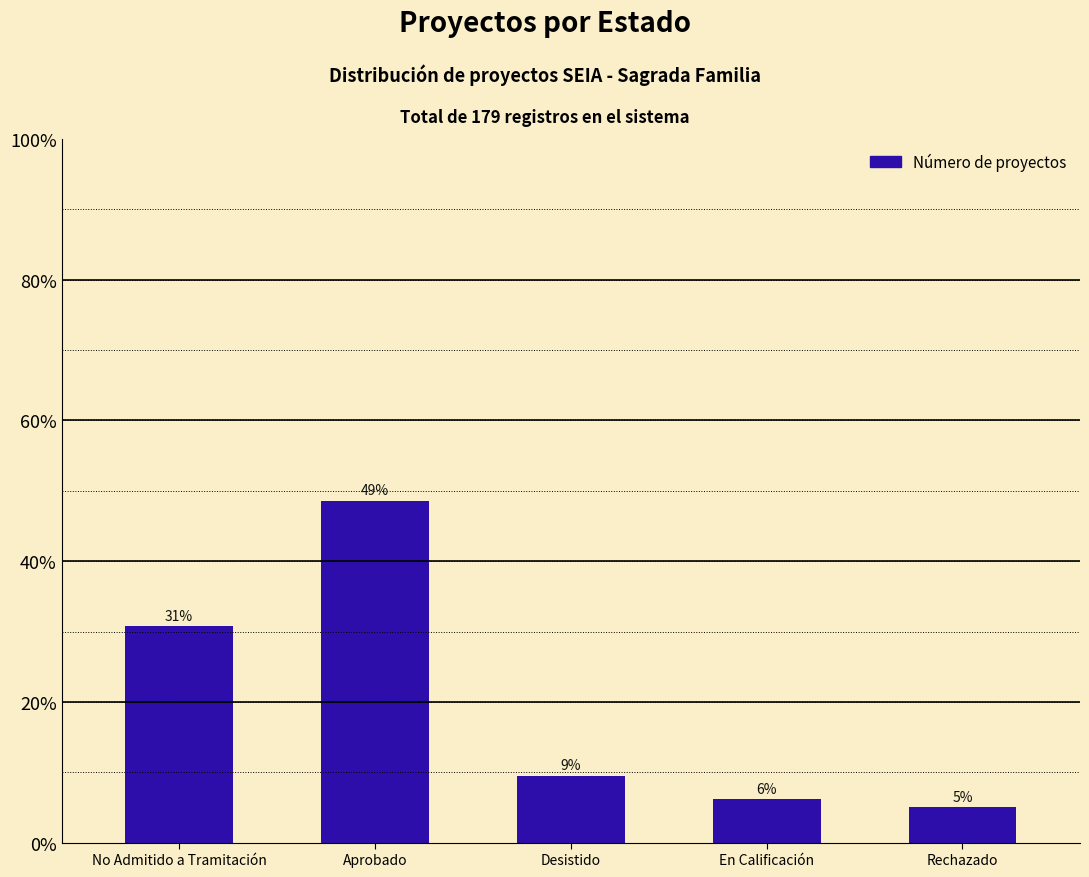

How many bars are there in total?

5